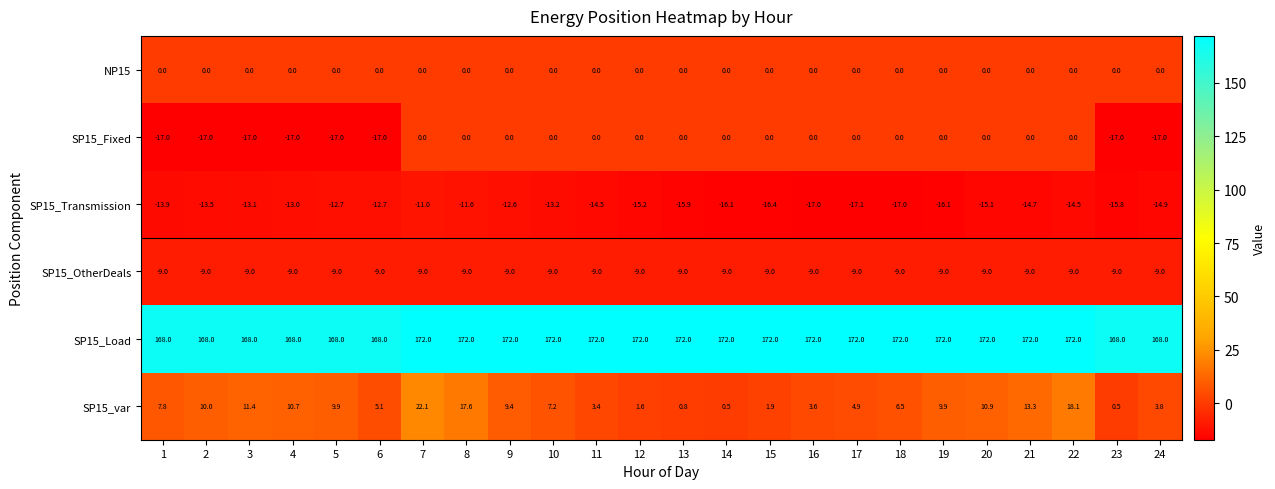

Which series has the largest total across all categories?

SP15_Load